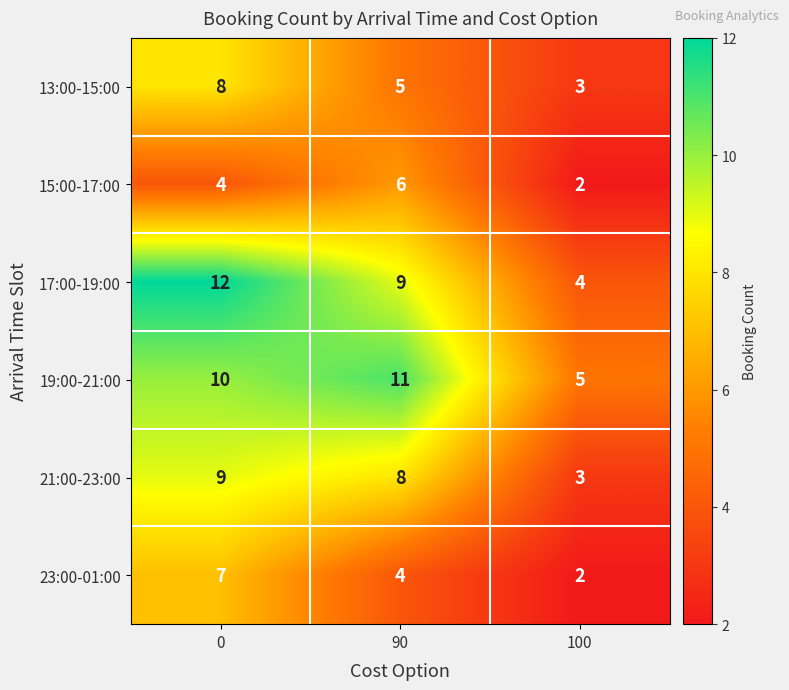

Is the value of 21:00-23:00 at 100 greater than the value of 23:00-01:00 at 0?

No